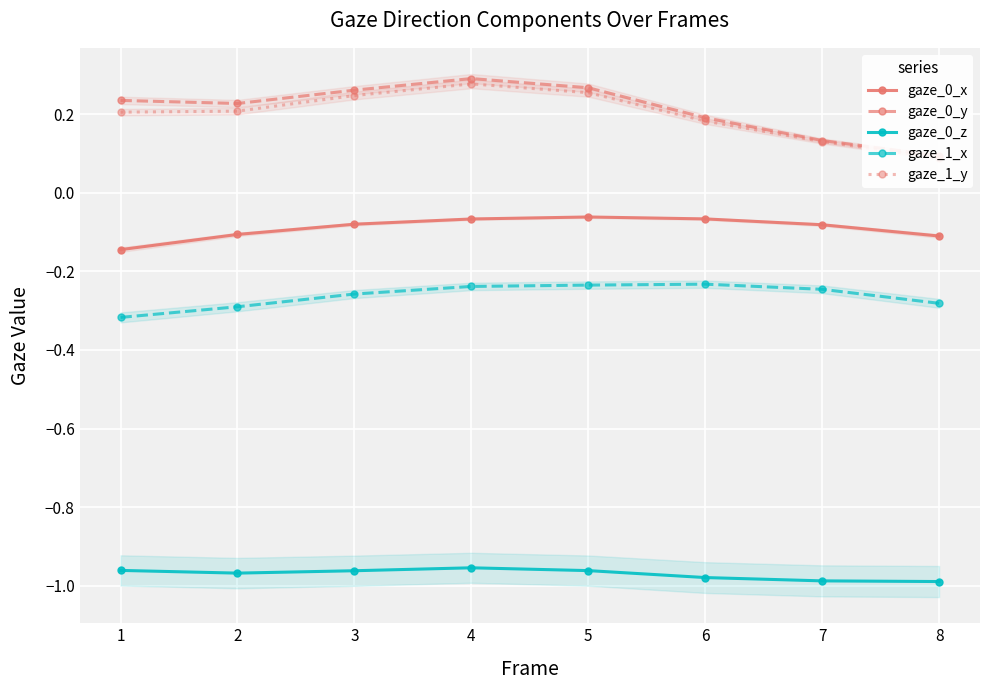

The value of gaze_1_x at 2 is -0.1. True or false?

False